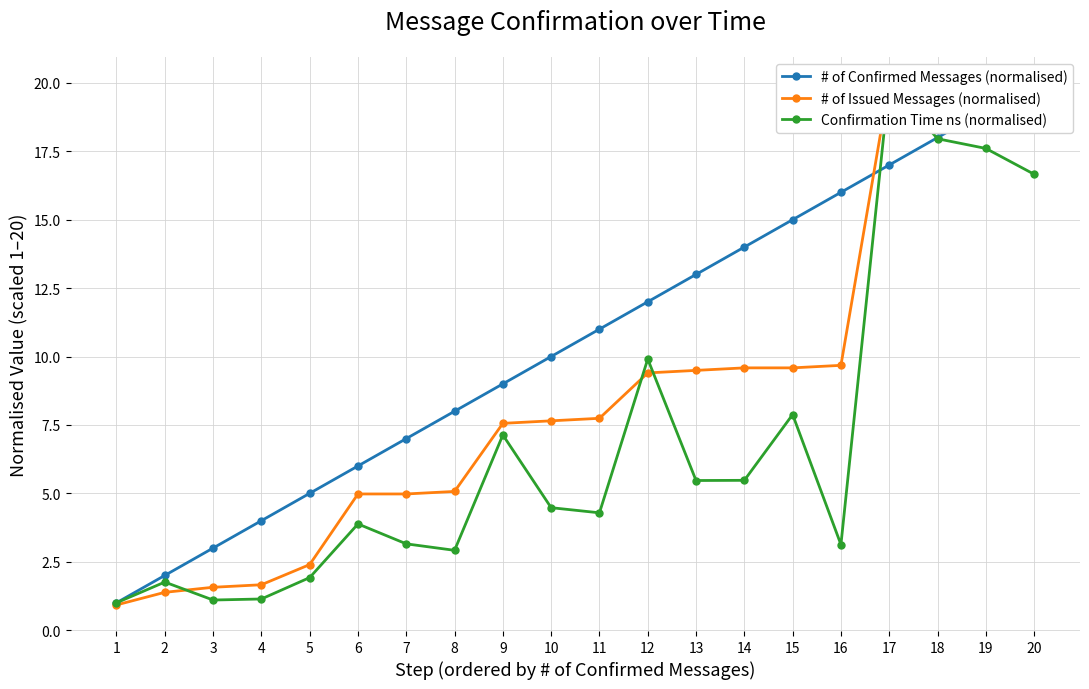

True or false: Confirmation Time ns (normalised) has more than 2 points higher than both neighbors.

True